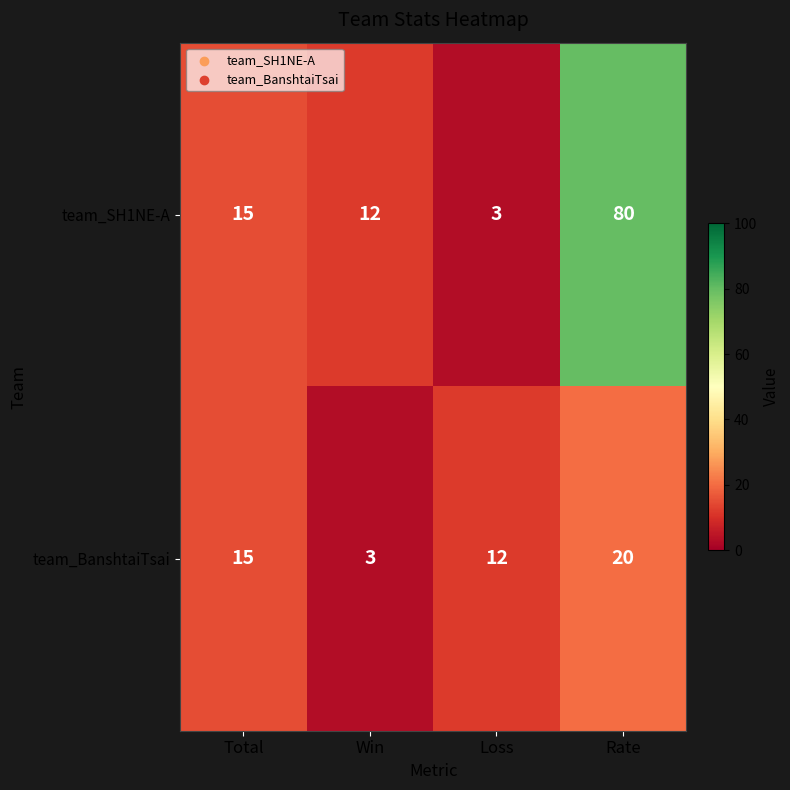

The value of team_BanshtaiTsai at Win is 3. True or false?

True